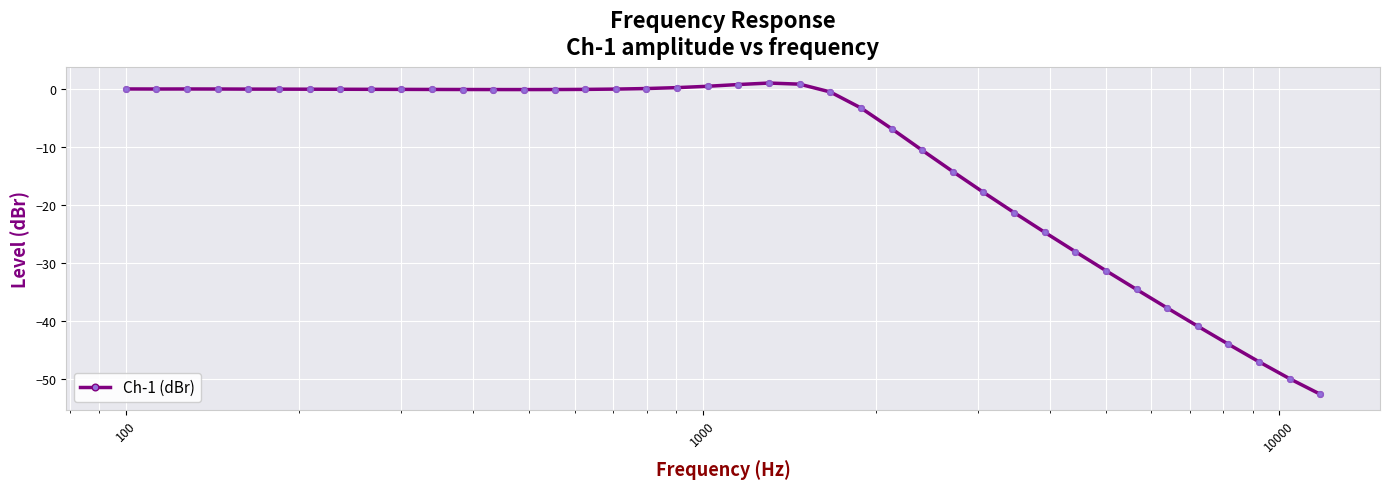

What is the smallest value displayed?

-52.7